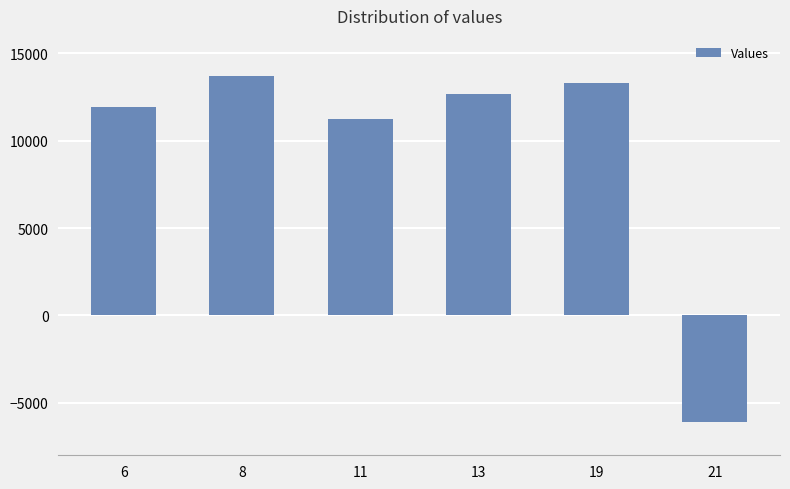

What is the change in value from 11 to 13?

+1423